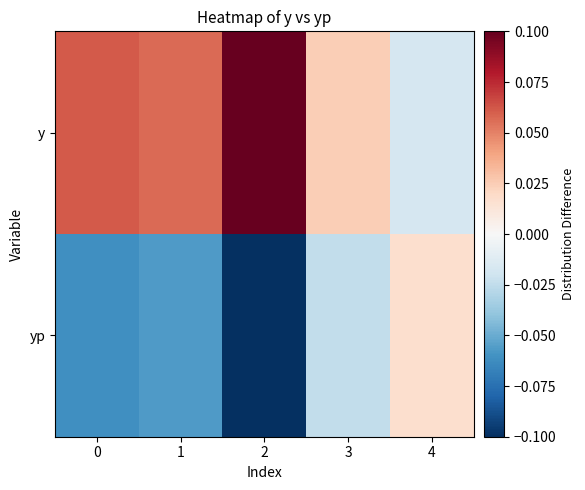

How many data points does each series have?

5